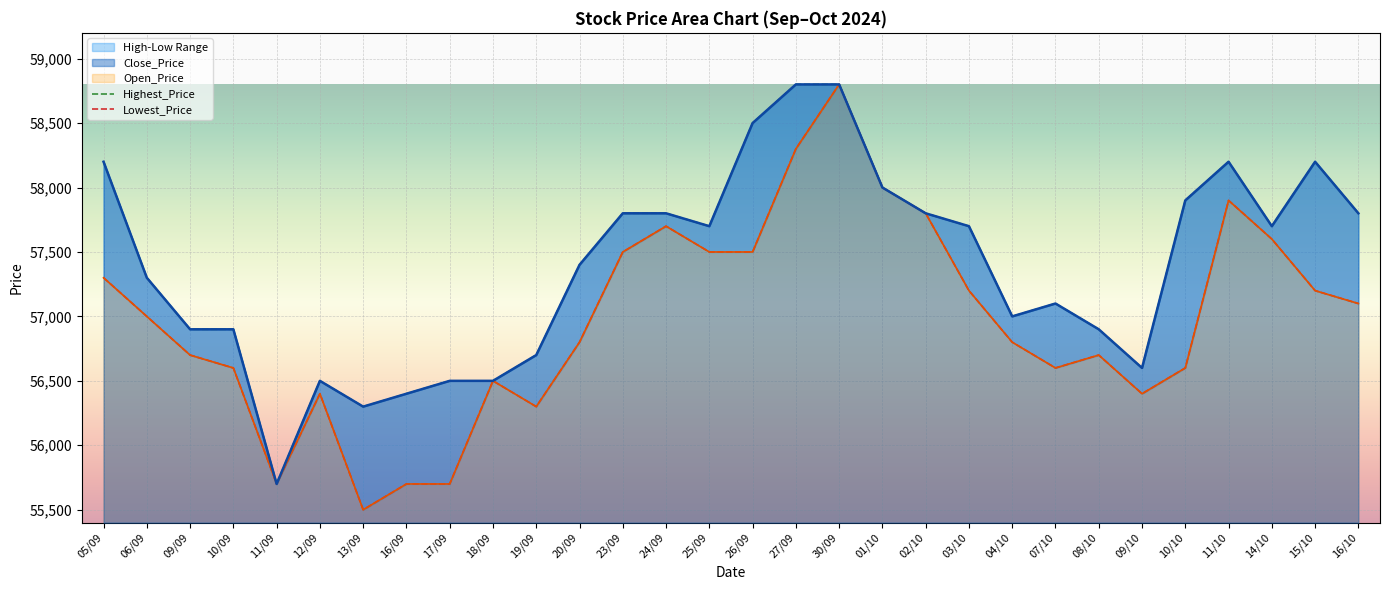

What is the label of the 1st point from the right?

16/10